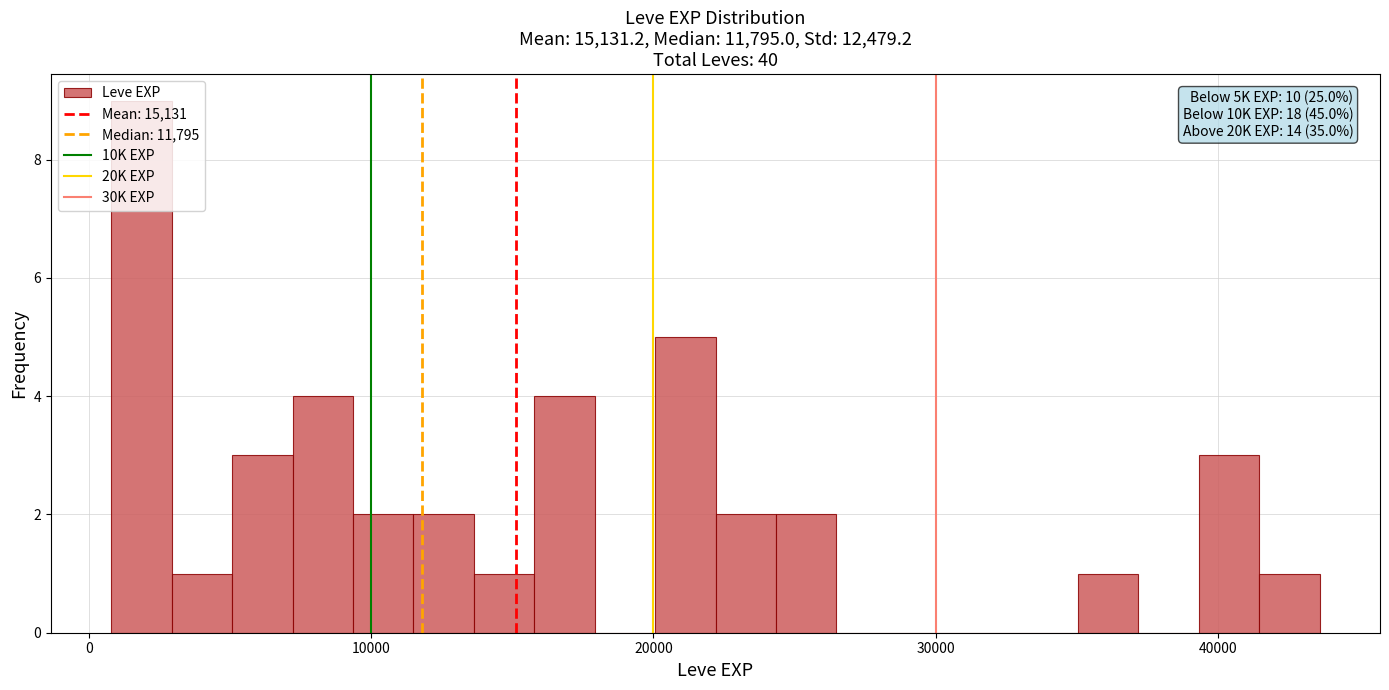

Around what value on the x-axis is the tallest bar? Give the approximate position of its centre, as read against the axis.

2000